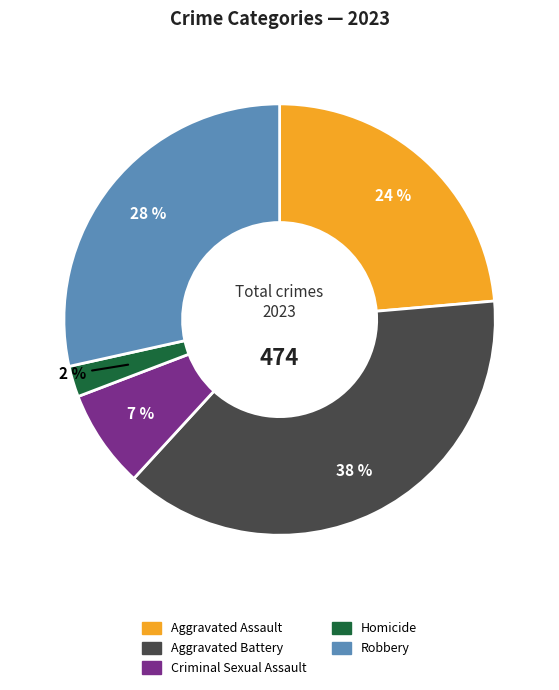

To the nearest percent, what percentage of the pie is Criminal Sexual Assault?

7%